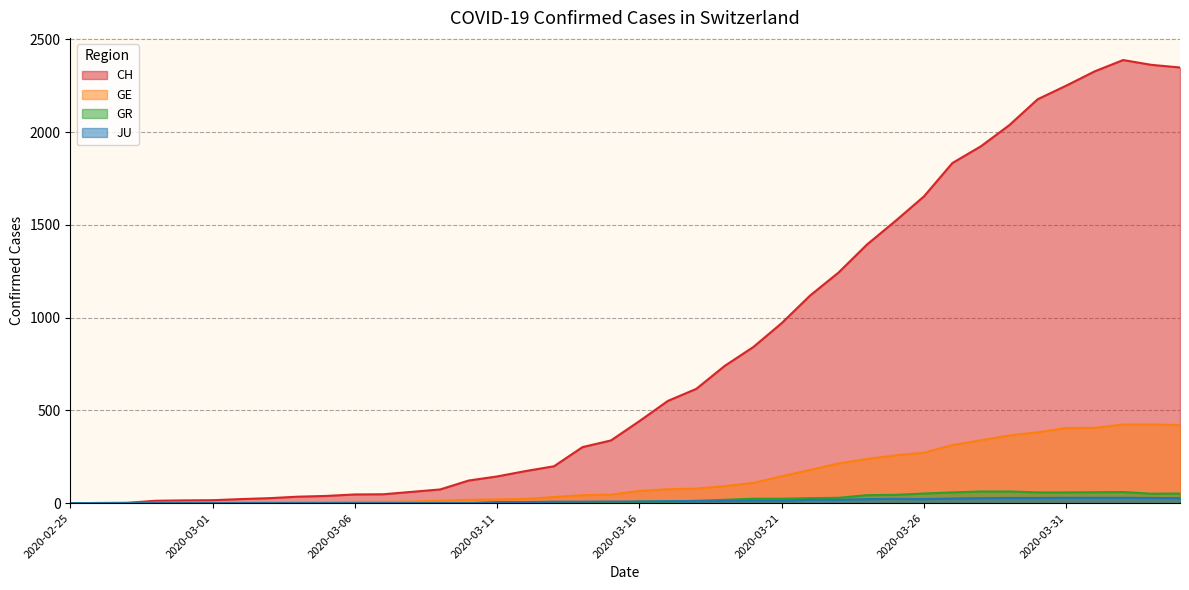

True or false: GR and GE intersect in this chart.

False